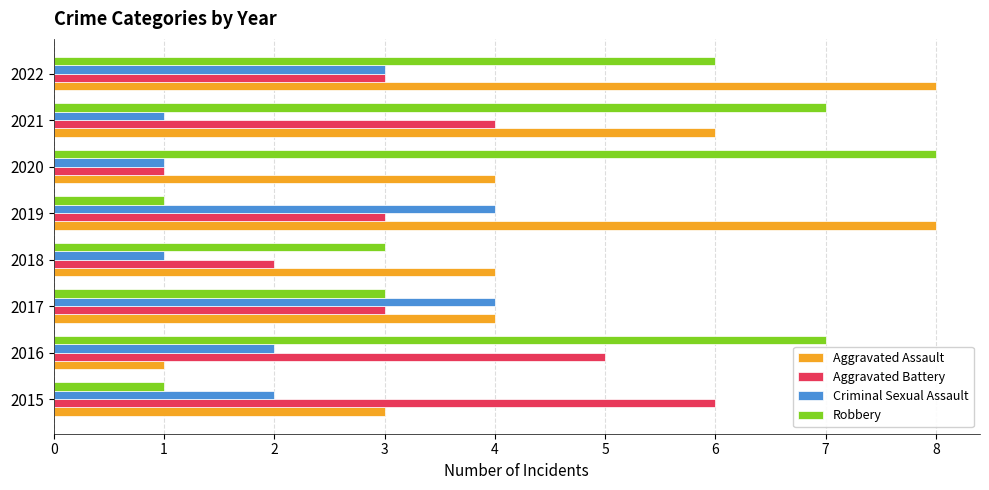

True or false: Robbery has a value of 1 at 2015.

True